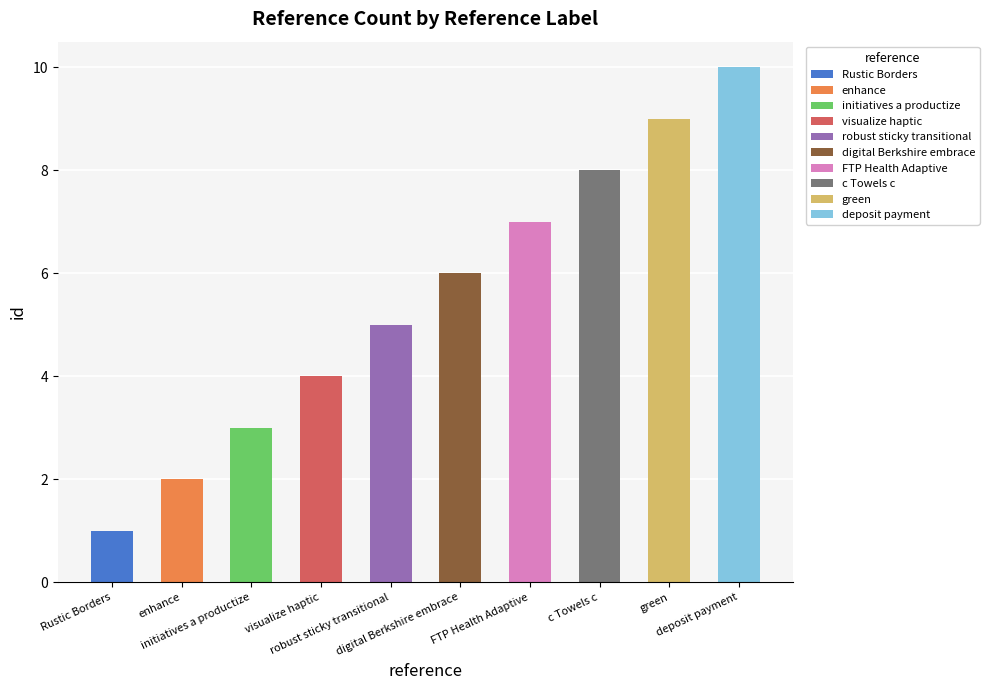

Reading left to right, extract all data points from this chart.

1	2	3	4	5	6	7	8	9	10